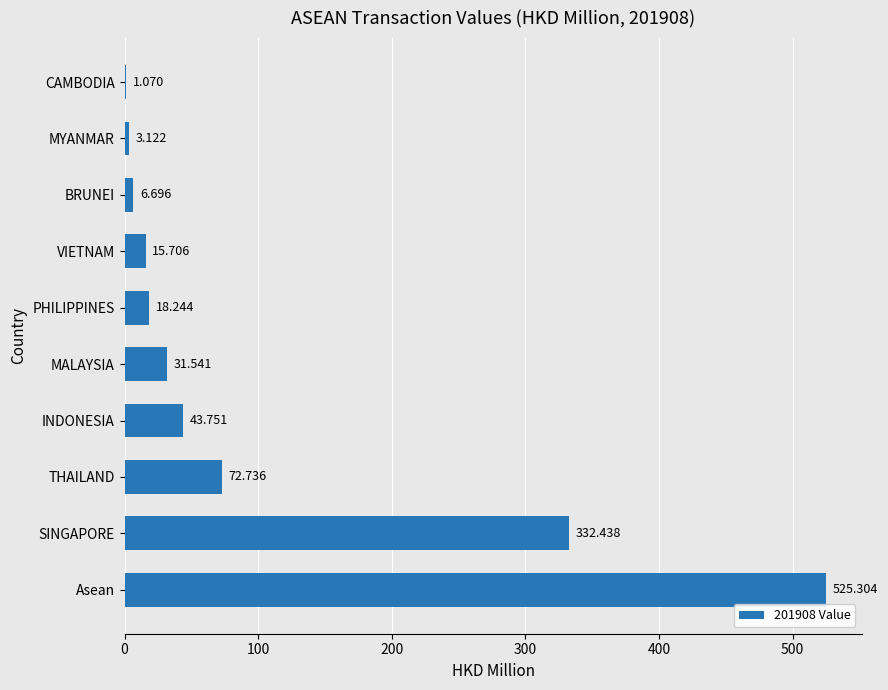

Which category has the highest value across all series?

Asean